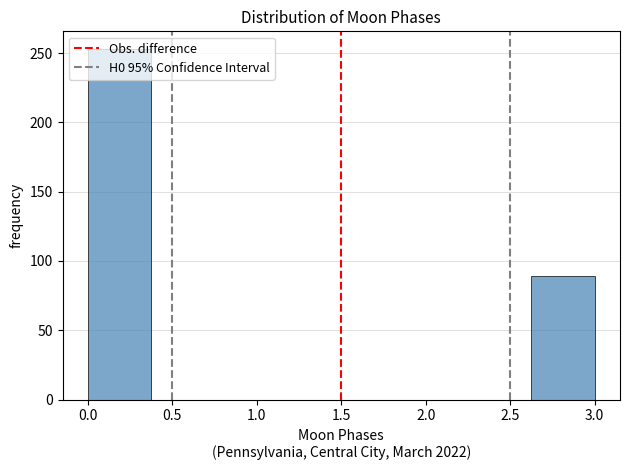

Reading left to right, transcribe this chart: for each bar, give the range it covers on the x-axis and its height. Neither the bar edges nor the heights are printed on the chart, so give them approximately, as read against the axes.

0.000 to 0.375: 255
0.375 to 0.750: 0
0.750 to 1.125: 0
1.125 to 1.500: 0
1.500 to 1.875: 0
1.875 to 2.250: 0
2.250 to 2.625: 0
2.625 to 3.000: 90